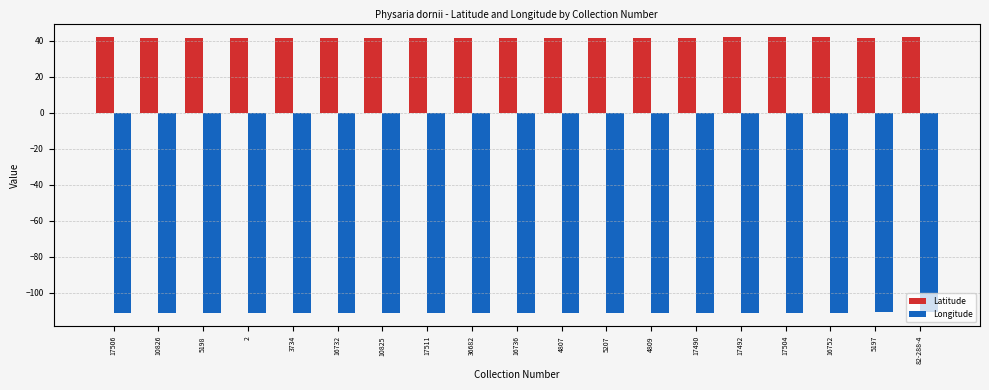

What is the spread (max minus min) of values at 10826?

152.7